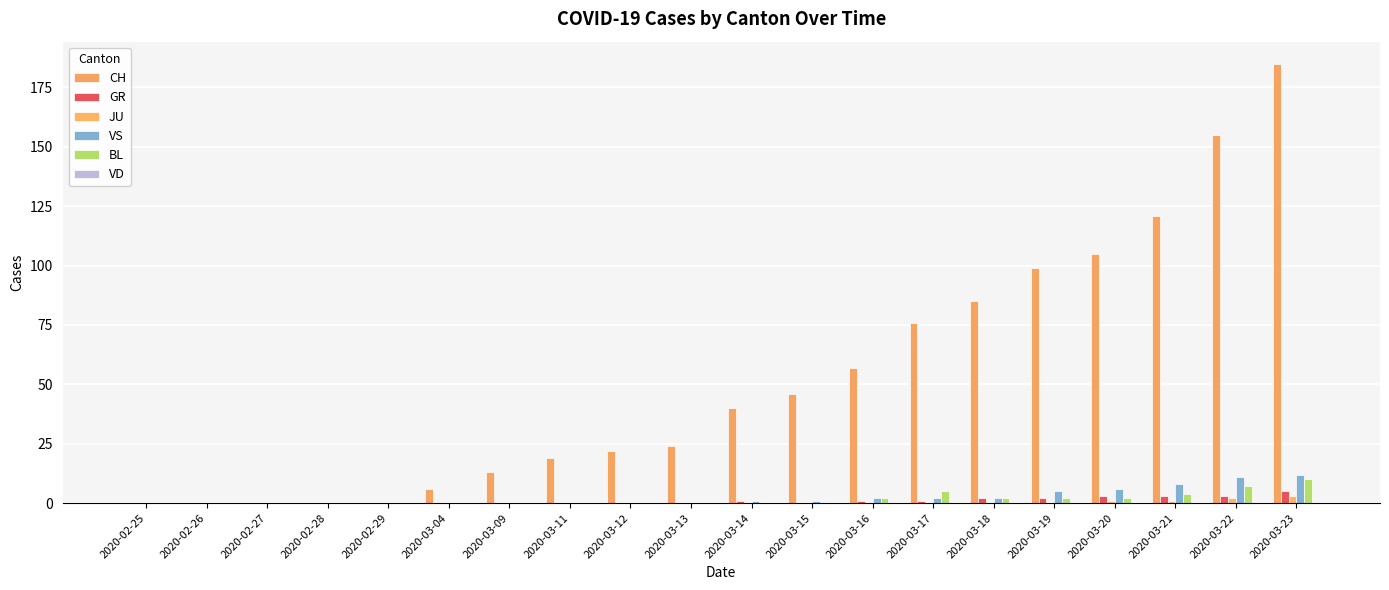

How many groups of bars are there?

20